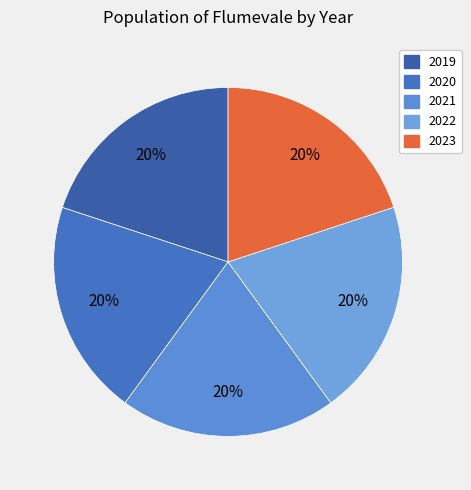

Is there any slice that represents more than half of the pie?

No